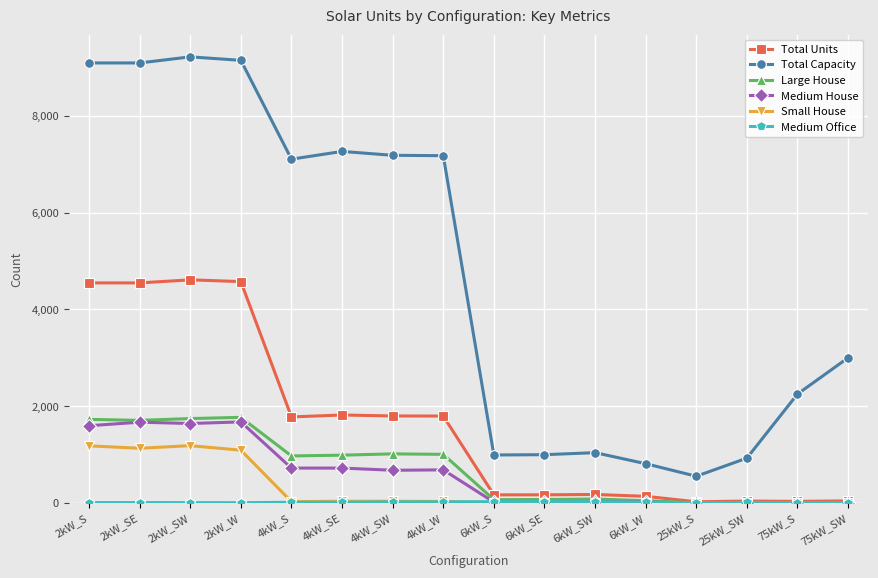

Does the chart have visible grid lines?

Yes